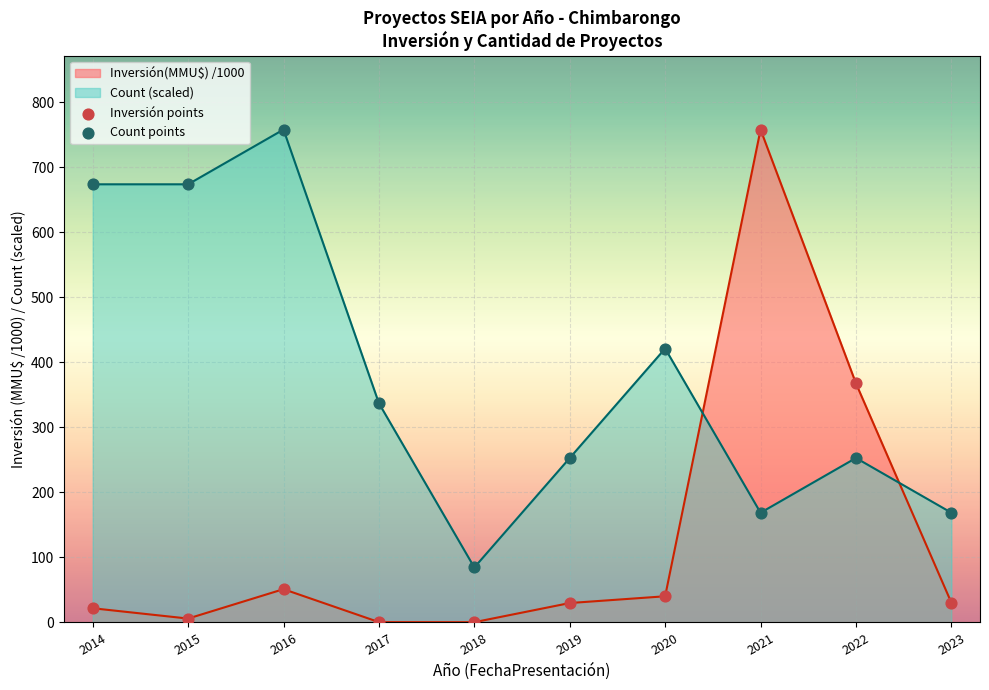

Is the value of Count points at 2017 greater than the value of Inversión points at 2017?

Yes